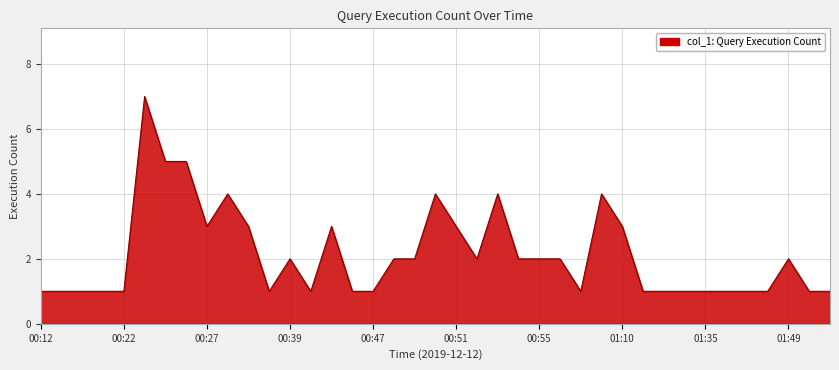

What is the greatest value displayed?

7